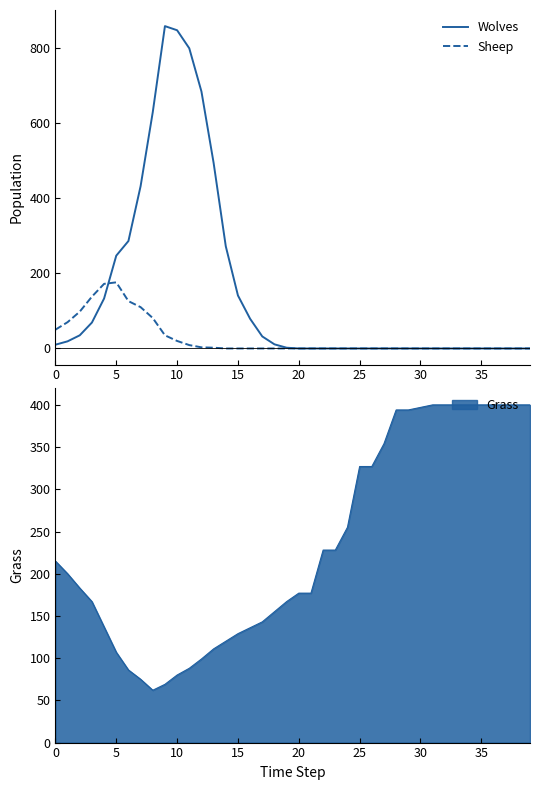

True or false: Wolves has a value of 395 at 20.

False